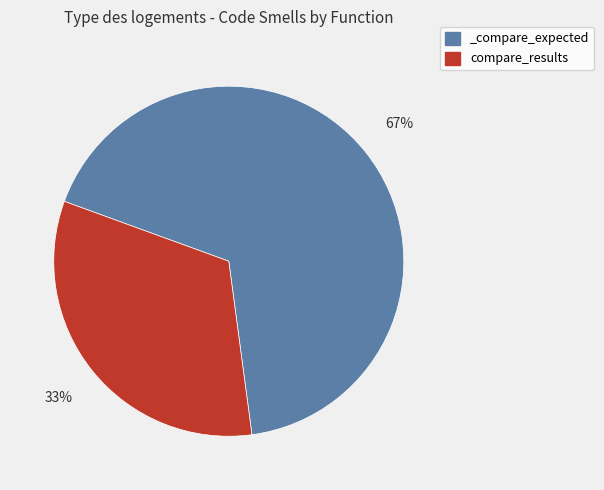

To the nearest percent, what percentage of the pie is compare_results?

33%